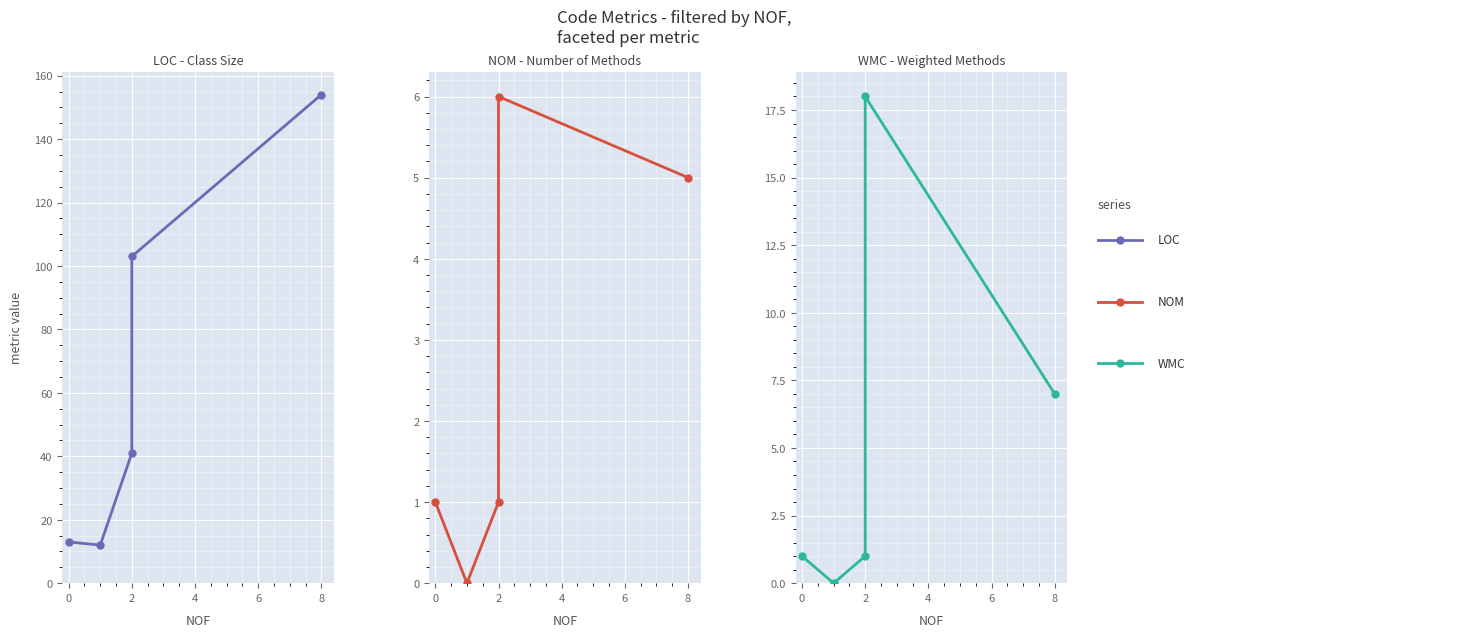

What is the total value across all series at 2?

43